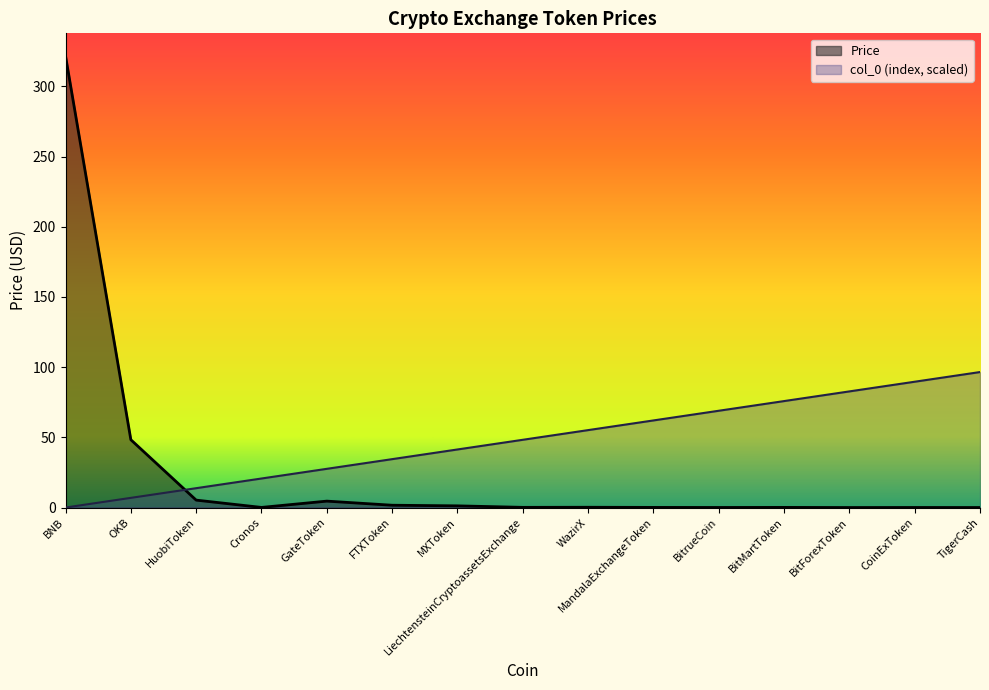

What is the sum of all col_0 values?

723.9